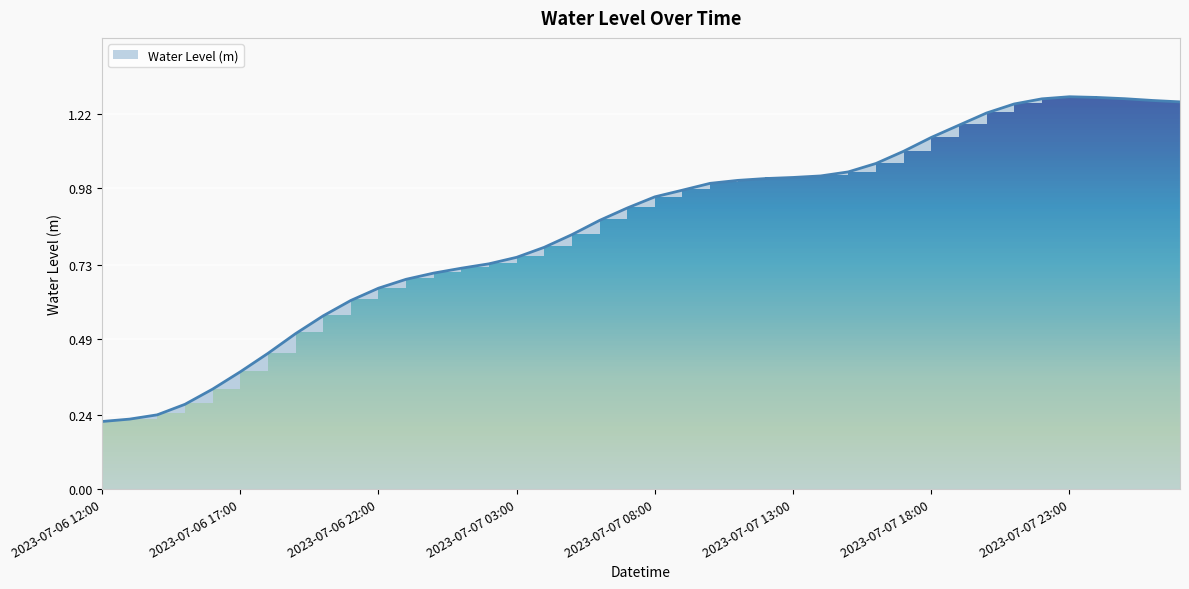

What value does the data have at 2023-07-06 23:00?

0.7